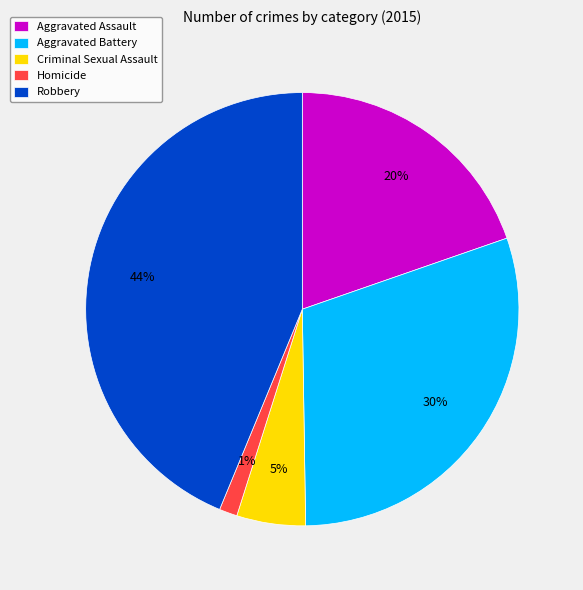

To the nearest percent, what is the difference between the Criminal Sexual Assault and Homicide slice percentages?

4%